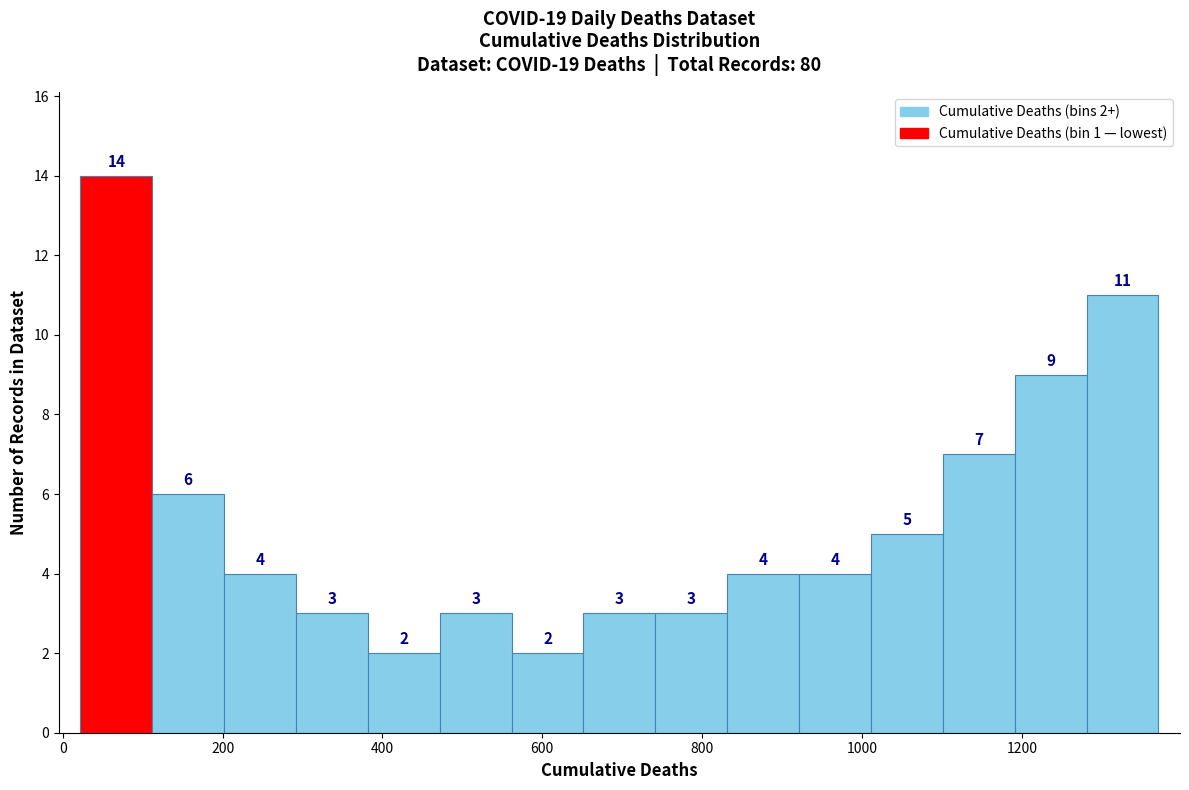

Over which range of the x-axis is the bar tallest?

20 to 120